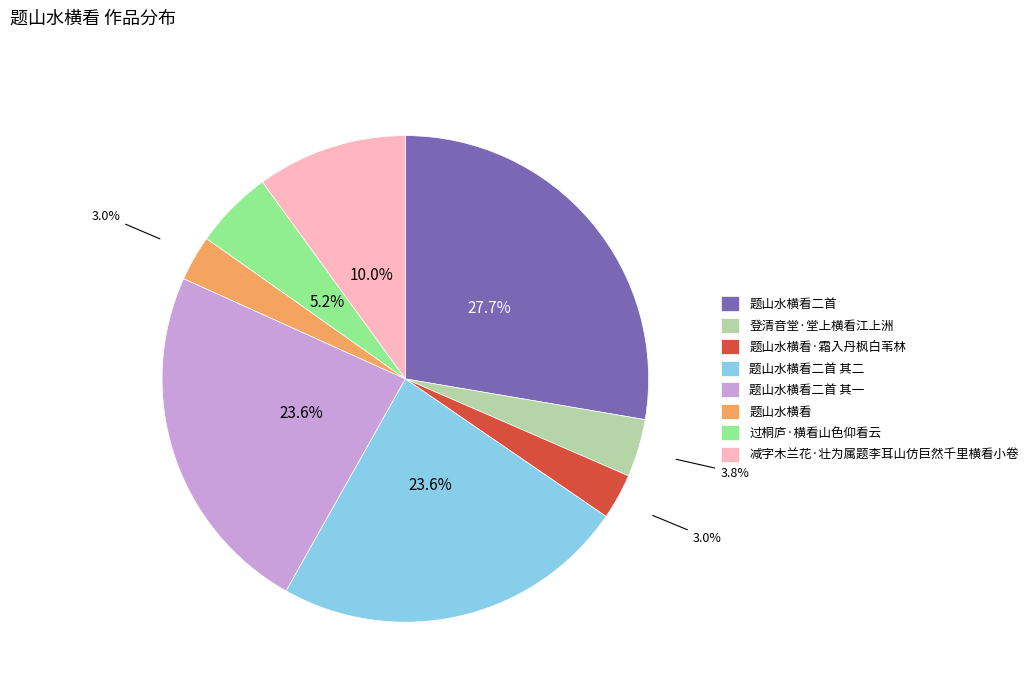

Does 过桐庐·横看山色仰看云 represent more than half of the total?

No